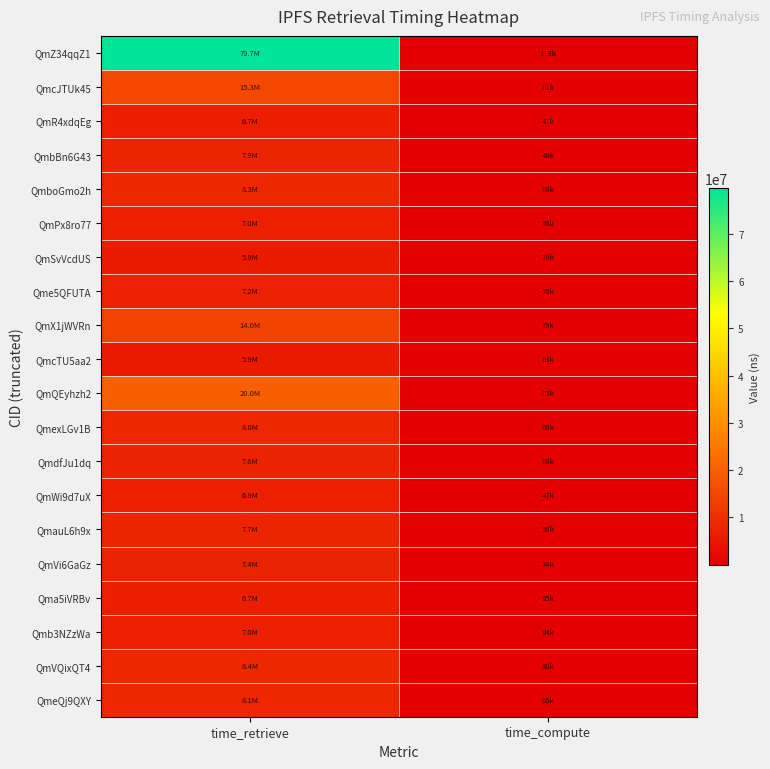

Reading left to right, list all the values displayed in this chart.

QmZ34qqZ1: time_retrieve=79663760	time_compute=113300
QmcJTUk45: time_retrieve=15253618	time_compute=81314
QmR4xdqEg: time_retrieve=6678956	time_compute=46562
QmbBn6G43: time_retrieve=7851712	time_compute=48090
QmboGmo2h: time_retrieve=8305588	time_compute=87968
QmPx8ro77: time_retrieve=6981221	time_compute=55909
QmSvVcdUS: time_retrieve=5937012	time_compute=78357
Qme5QFUTA: time_retrieve=7174687	time_compute=54835
QmX1jWVRn: time_retrieve=13960360	time_compute=79160
QmcTU5aa2: time_retrieve=5933542	time_compute=62819
QmQEyhzh2: time_retrieve=20008216	time_compute=82677
QmexLGv1B: time_retrieve=8024029	time_compute=67571
QmdfJu1dq: time_retrieve=7648884	time_compute=87878
QmWi9d7uX: time_retrieve=6898496	time_compute=47223
QmauL6h9x: time_retrieve=7669077	time_compute=55563
QmVi6GaGz: time_retrieve=7388987	time_compute=73998
Qma5iVRBv: time_retrieve=6717475	time_compute=85437
Qmb3NZzWa: time_retrieve=7026530	time_compute=94170
QmVQixQT4: time_retrieve=8407451	time_compute=59534
QmeQj9QXY: time_retrieve=8073363	time_compute=65495